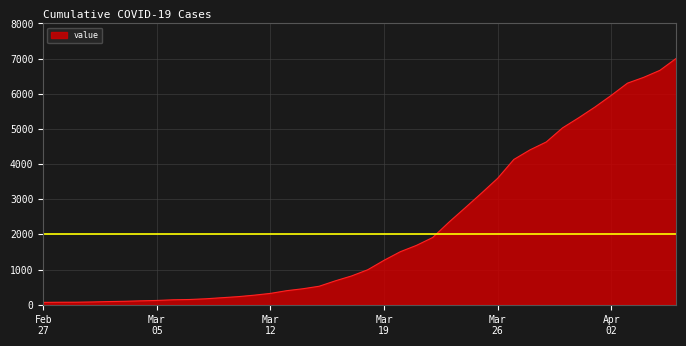

What is the difference between the maximum and minimum values?

6940